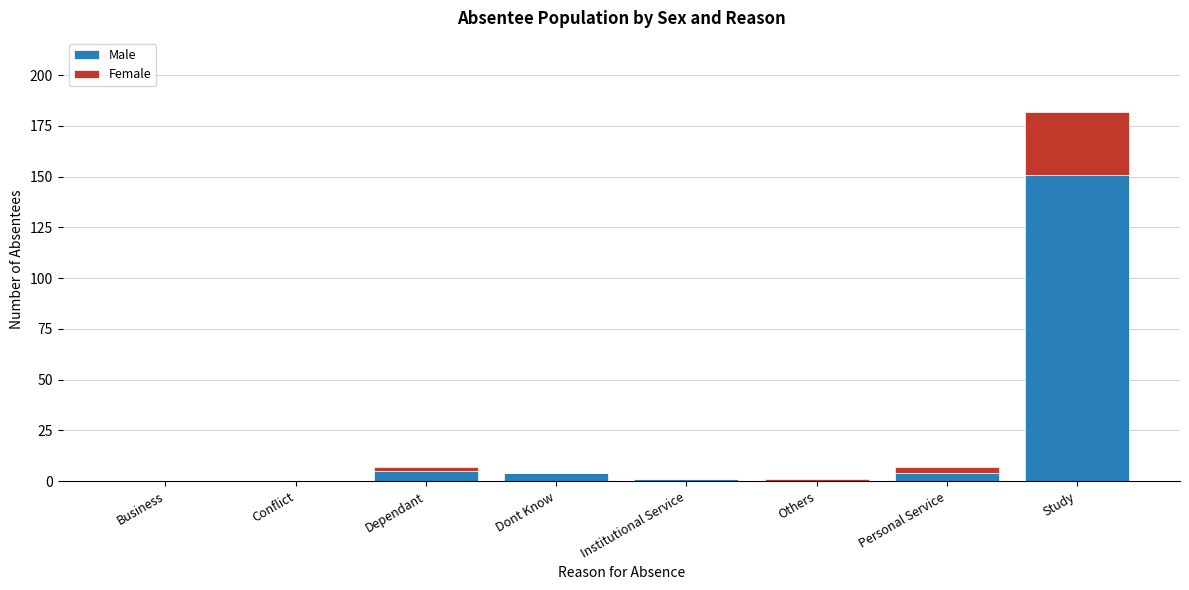

Reading left to right, transcribe the values for Male.

Business=0	Conflict=0	Dependant=5	Dont Know=4	Institutional Service=1	Others=0	Personal Service=4	Study=151